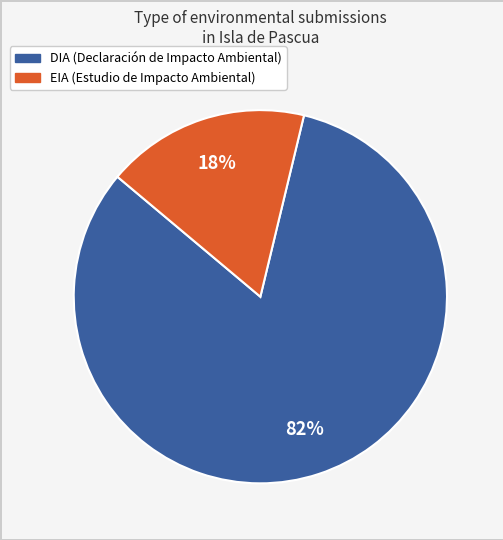

To the nearest percent, what is the average slice percentage?

50%